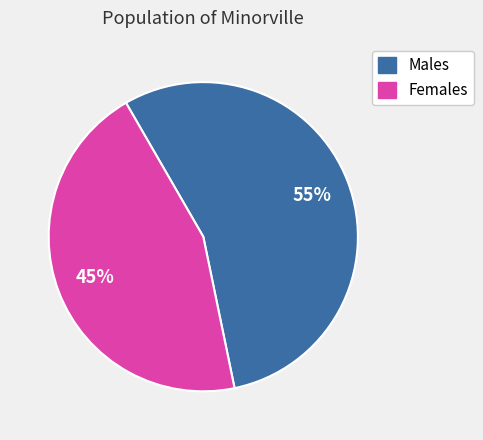

To the nearest percent, what portion does Females represent?

45%